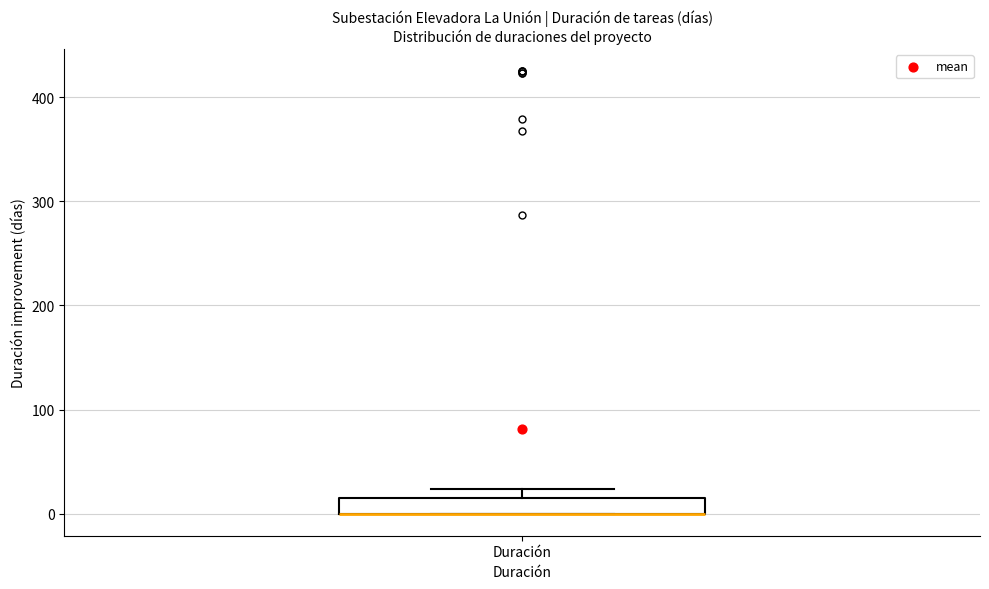

Read this box plot against the y-axis: the position of the median line, the range covered by the box, and the ends of both whiskers. The values are not printed on the chart, so give them approximately, as read against the axis.

median 0 (drawn on the box's lower edge), box 0 to 20, whiskers 0 to 20 (above the box's upper edge)